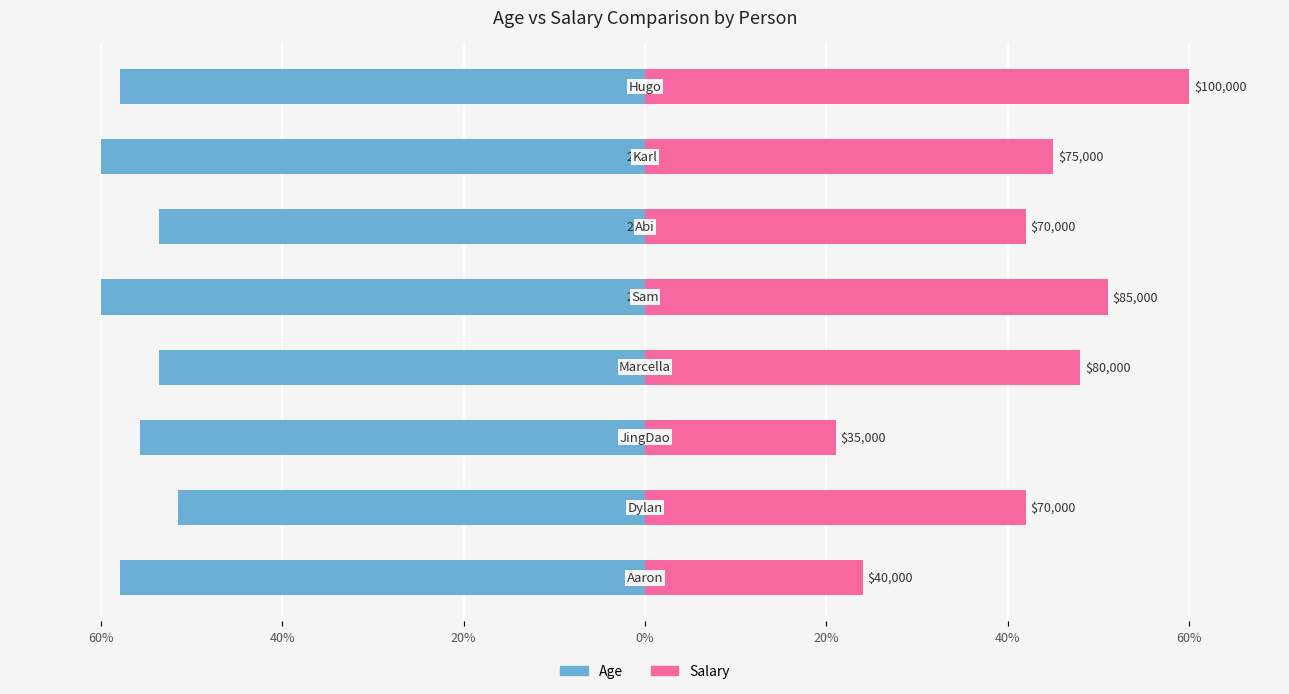

Is the value of Salary at 60% greater than the value of Age at 40%?

Yes